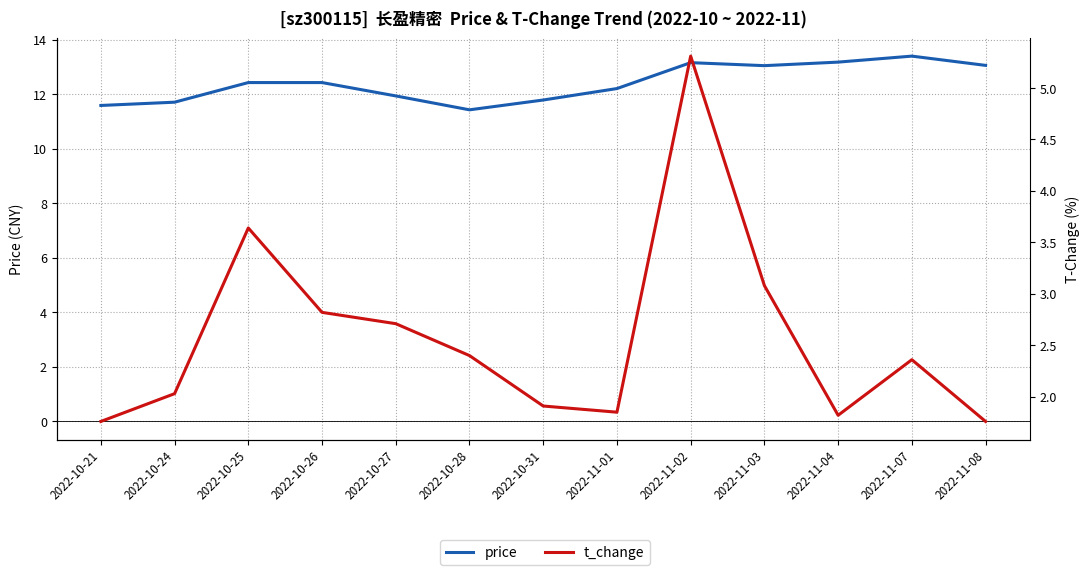

What value does the t_change series have at 2022-11-03?

3.1